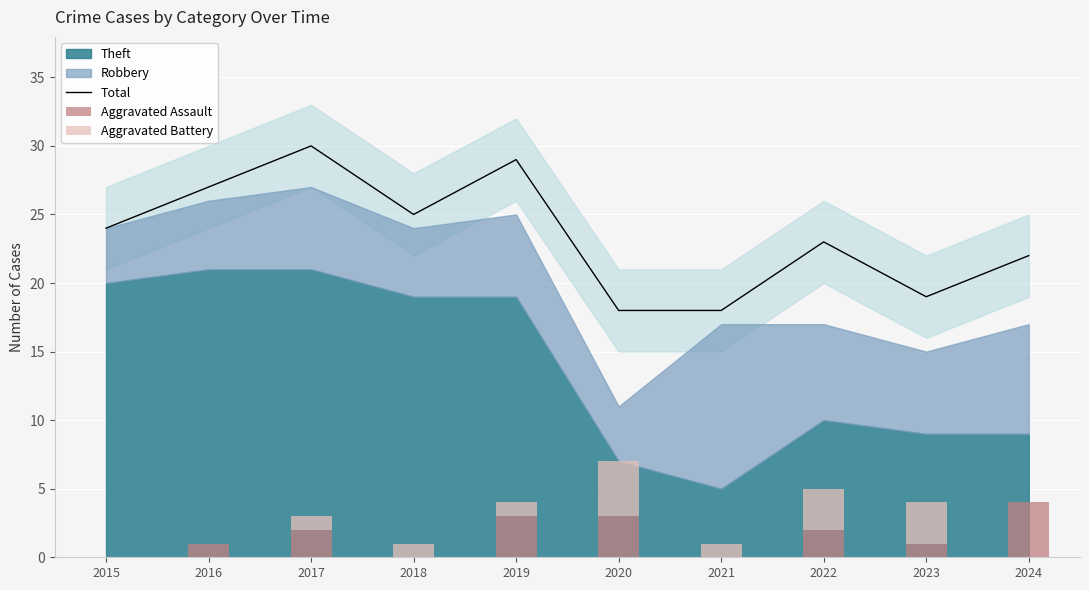

What is the value of the Total bar at the 1st from the left?

24